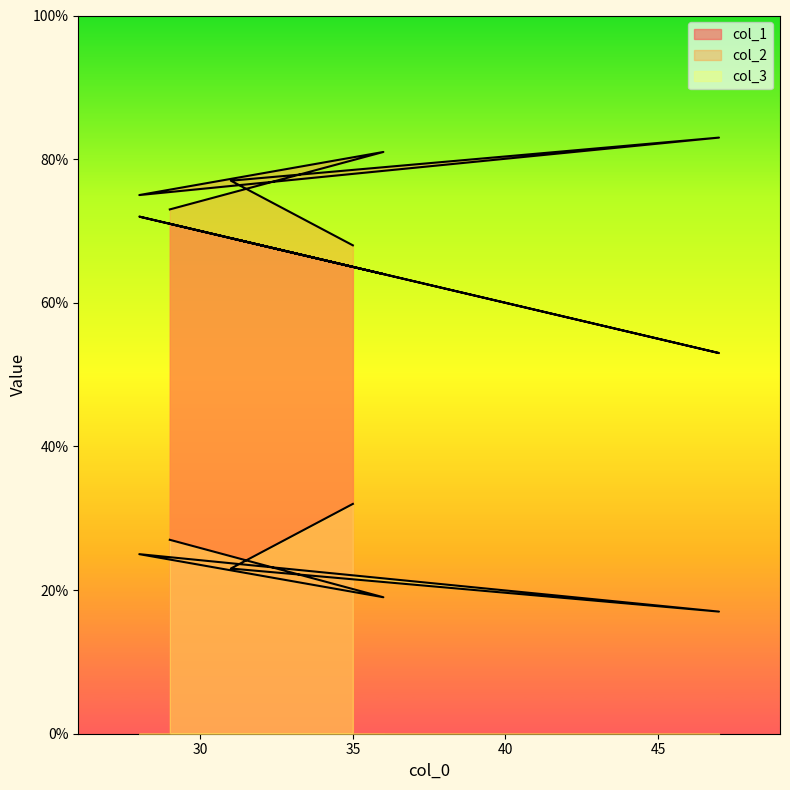

Does the chart display data point markers on the line(s)?

No